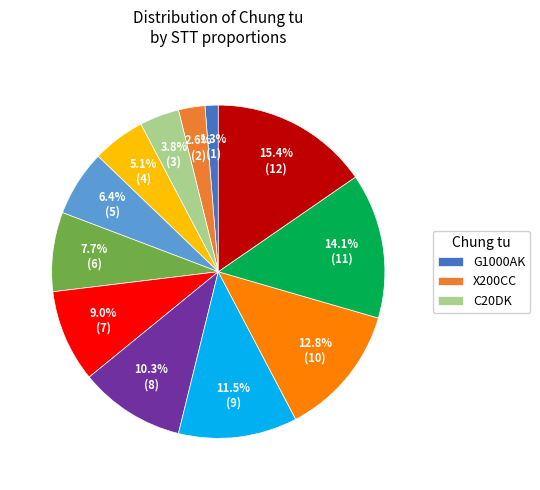

Is there any slice that represents more than half of the pie?

No